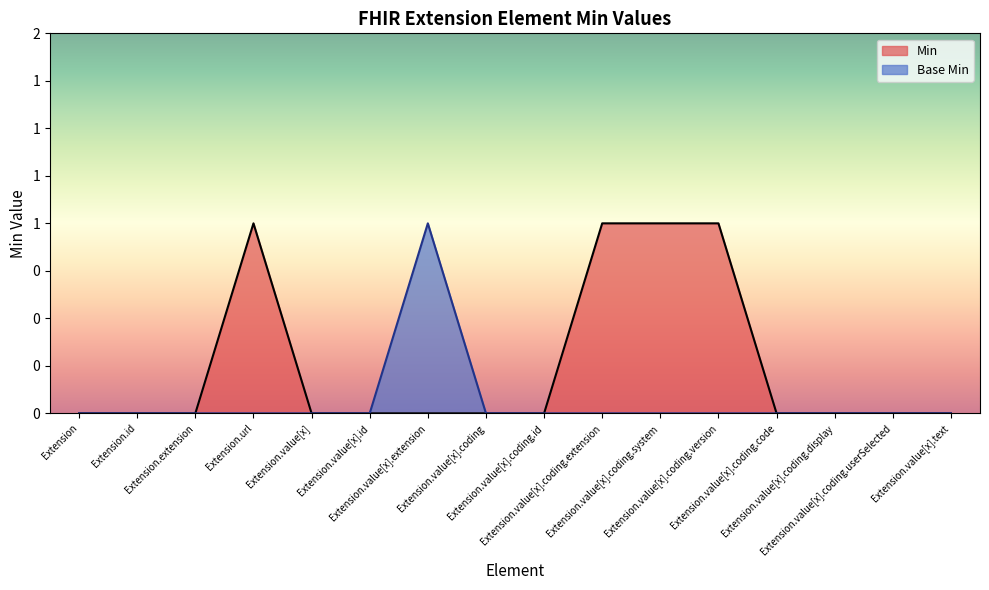

Is the value of Base Min at Extension greater than the value of Min at Extension.value[x].coding.system?

No